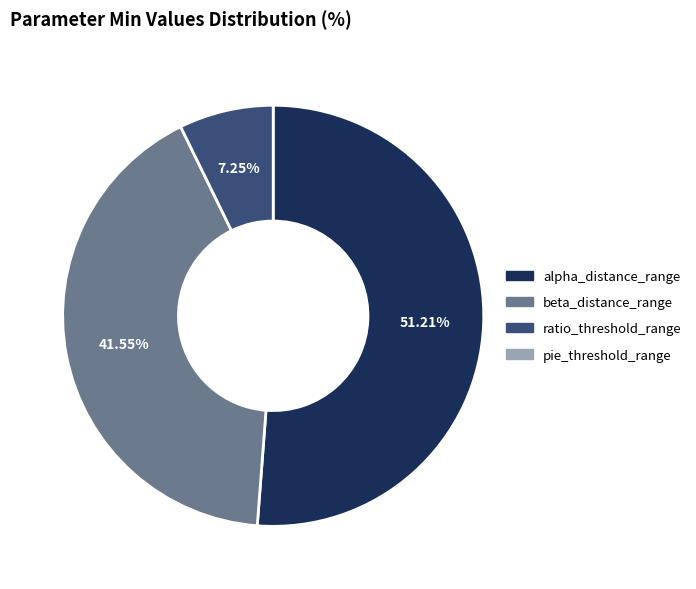

Is there a majority slice in this chart?

Yes